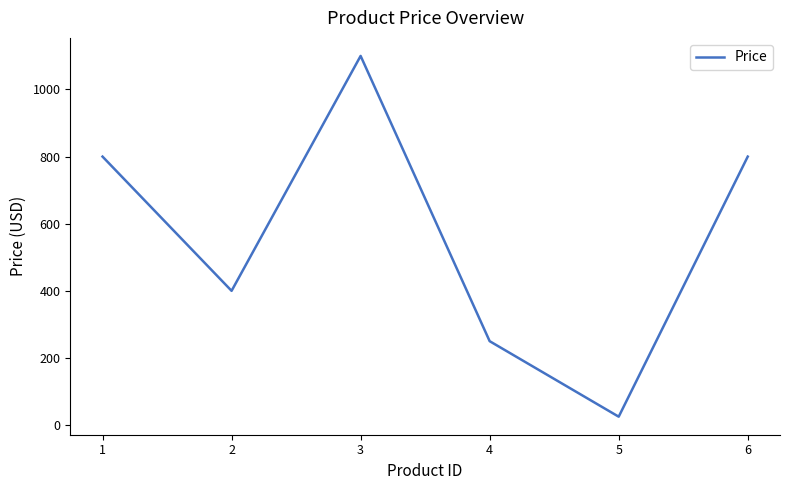

What is the ratio of the value at 6 to the value at 5?

32.0